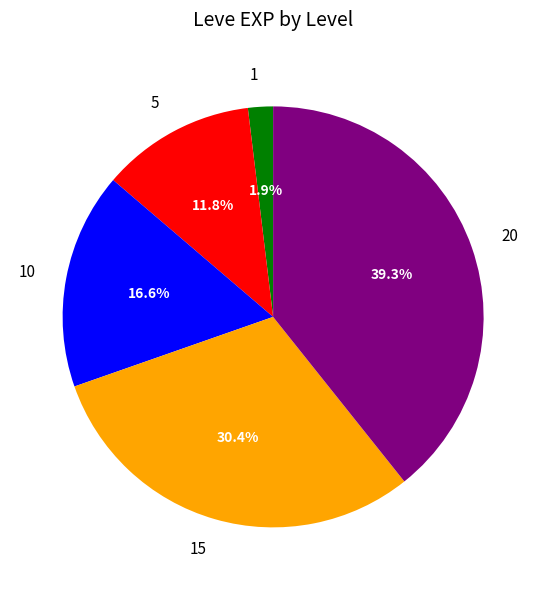

Rank the categories by value from highest to lowest.

20, 15, 10, 5, 1